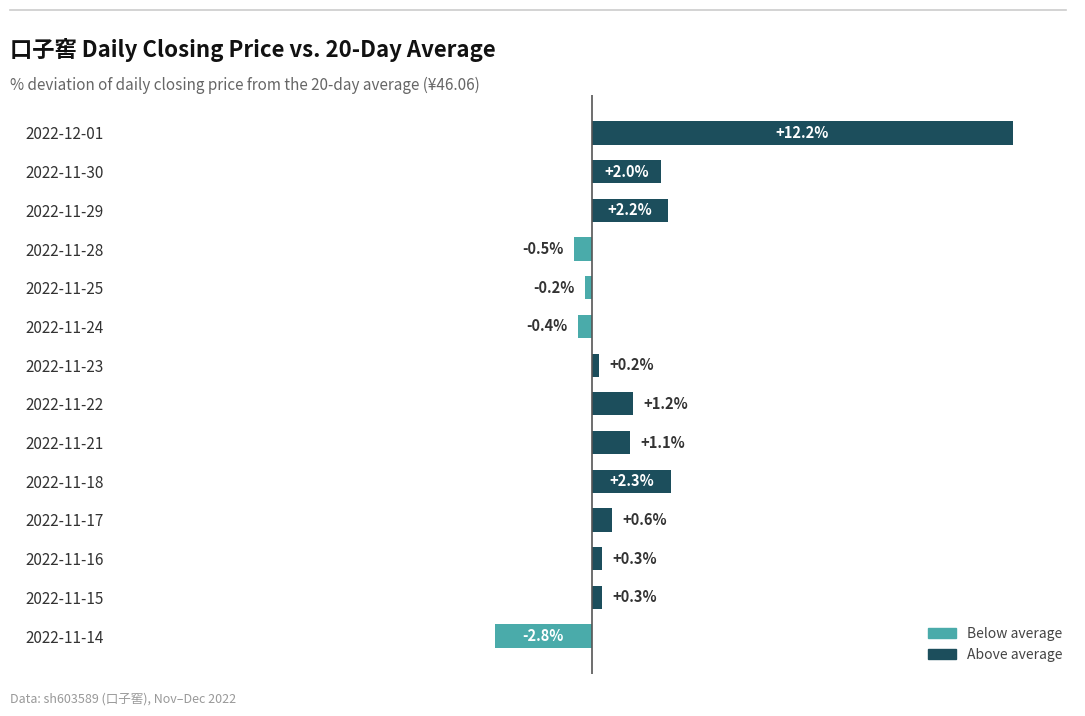

What is the label of the 3rd bar from the bottom?

2022-11-16